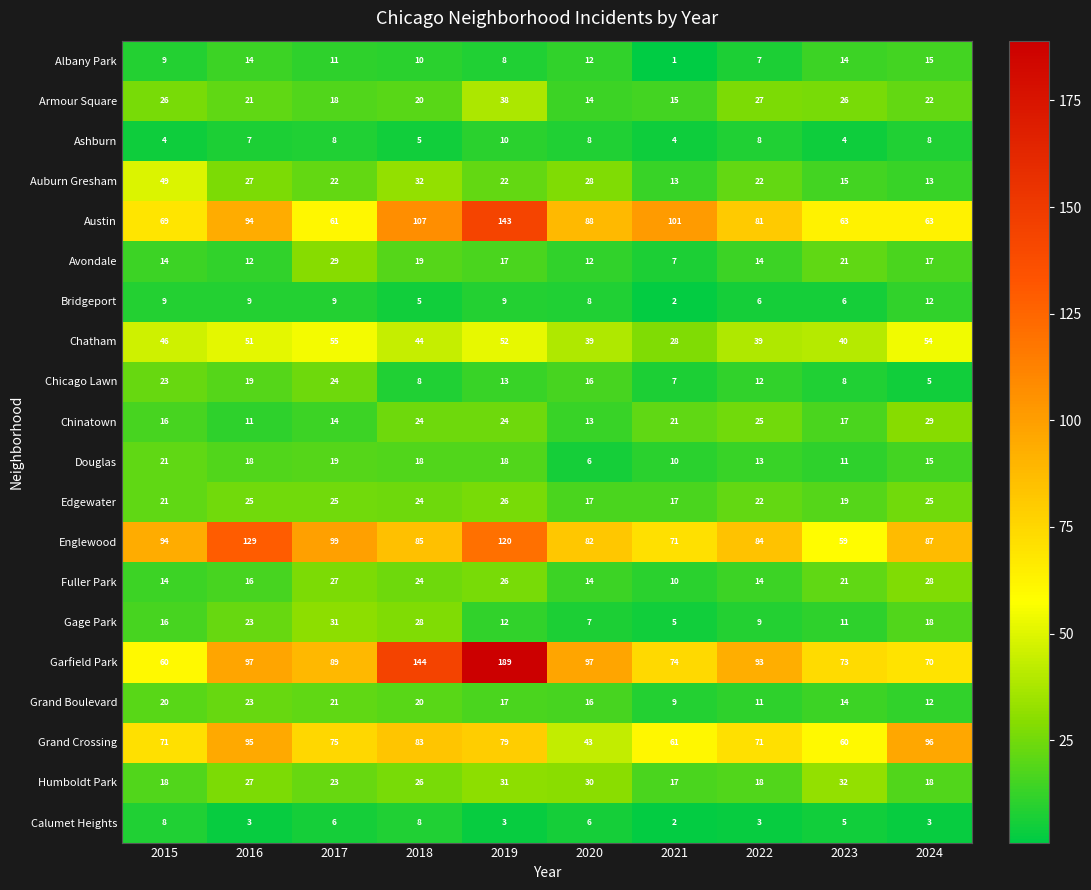

Is it true that Fuller Park equals 14 at 2020?

True